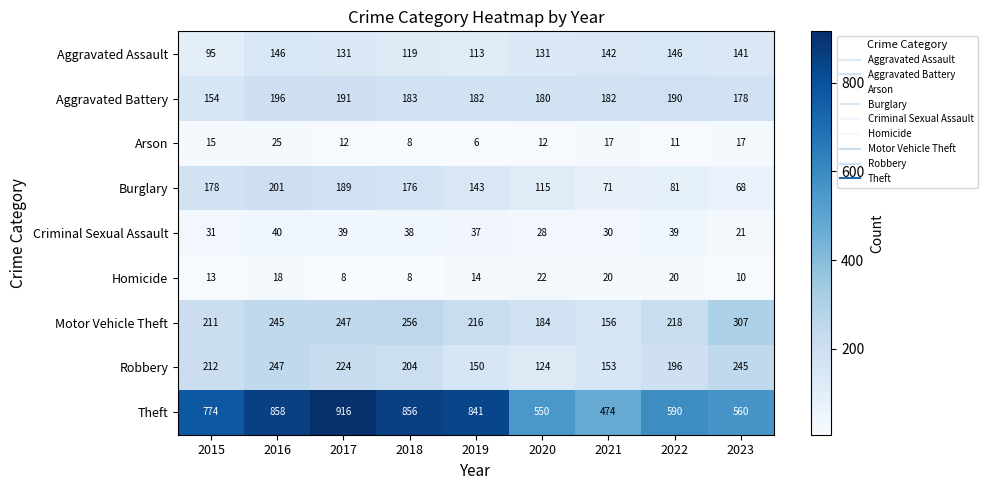

Count the number of categories in the chart.

9